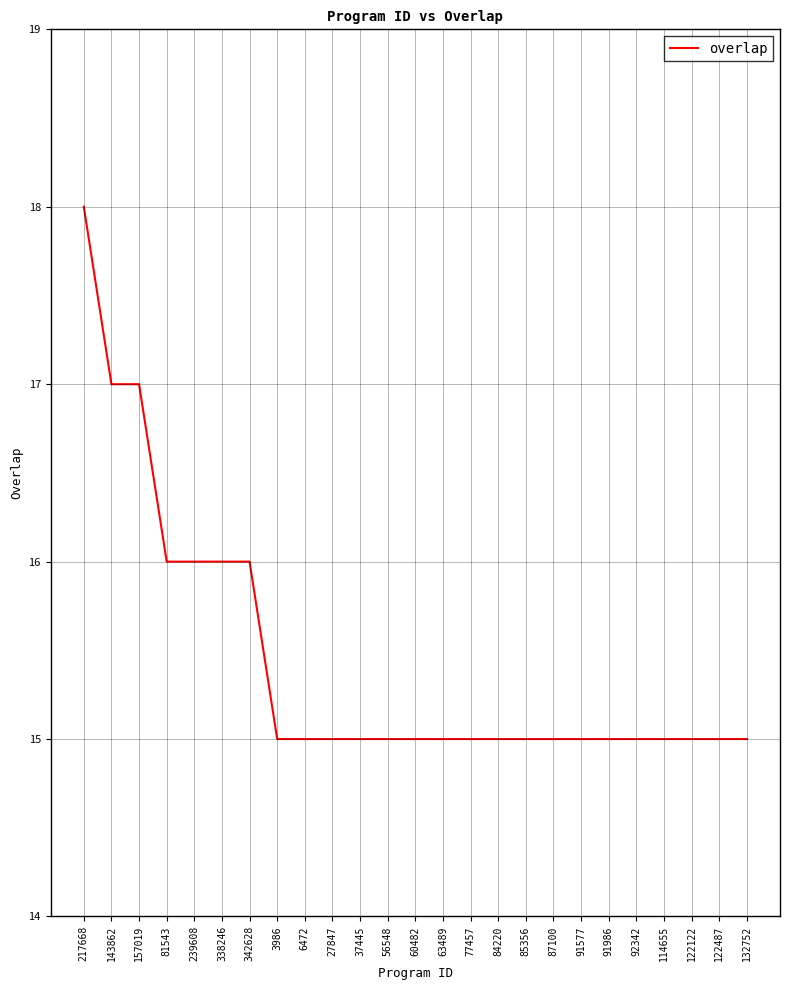

Between 217668 and 84220, which is larger?

217668